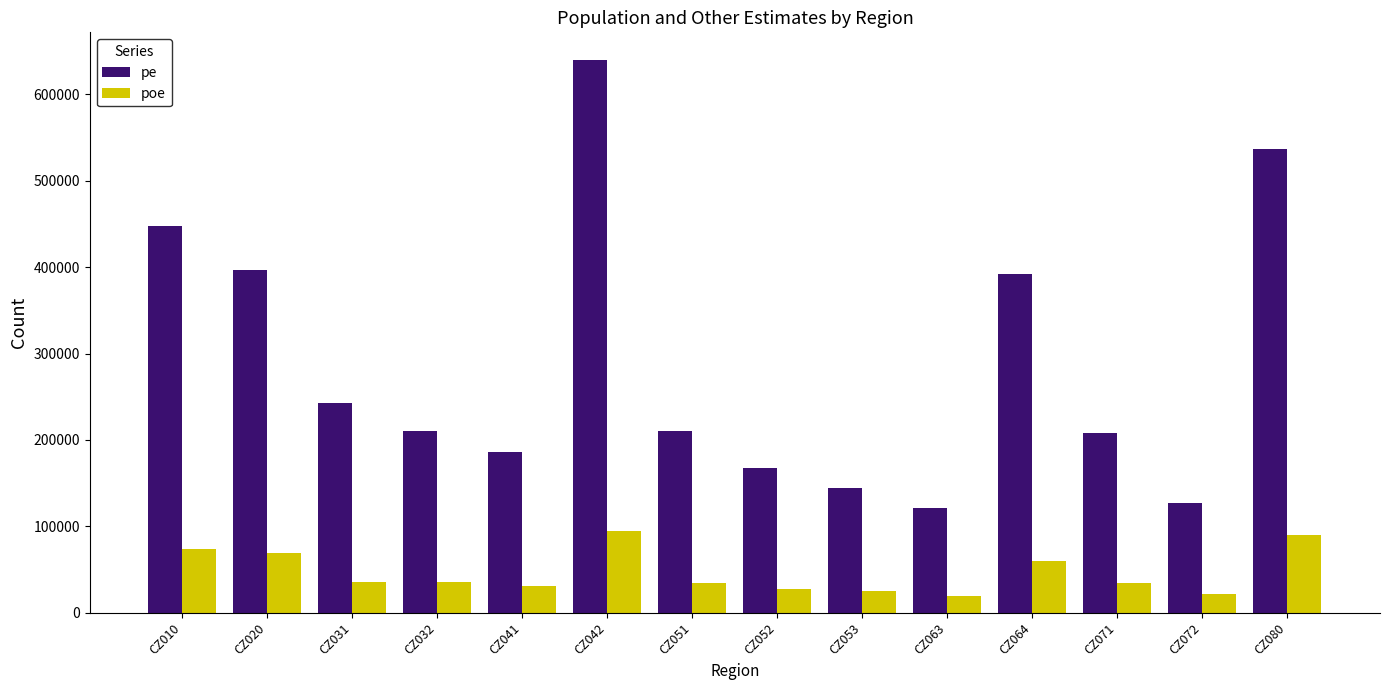

What is the minimum value shown in the chart?

18837